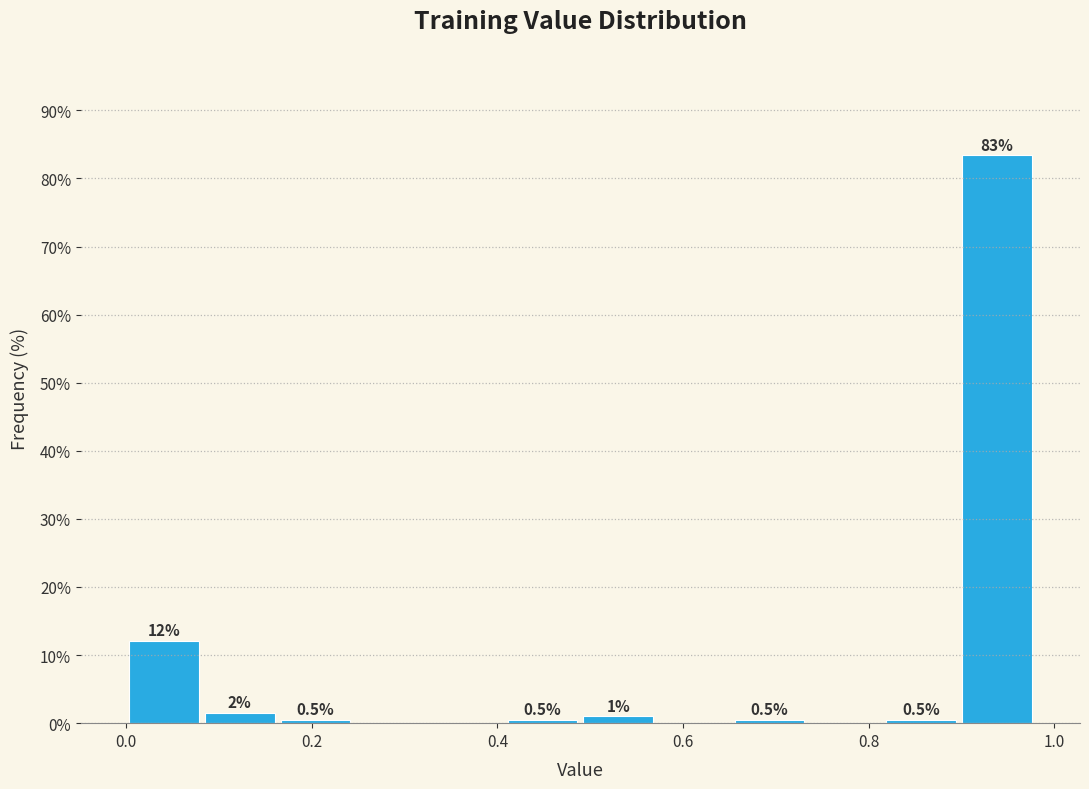

Over which range of the x-axis is the bar tallest?

0.90 to 0.98